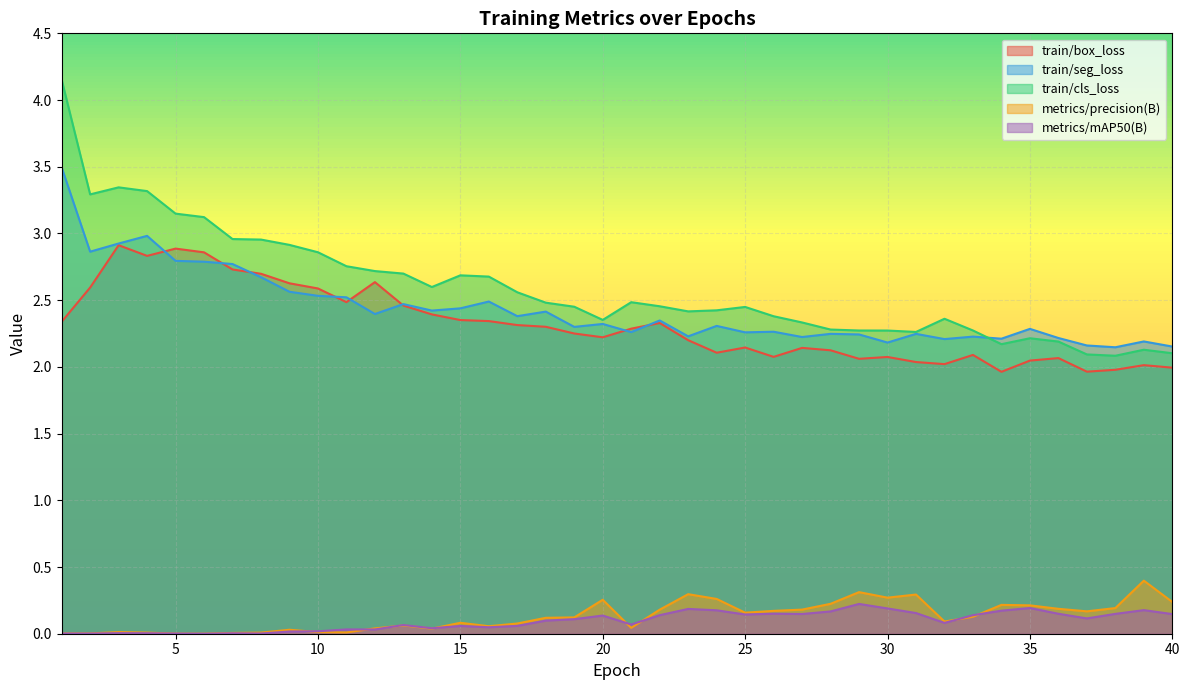

At which category is the sum across all series the highest?

1